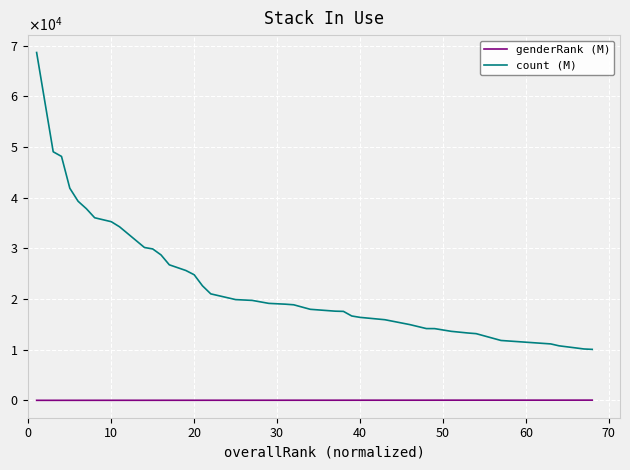

Is this an area chart (filled region under the line)?

No